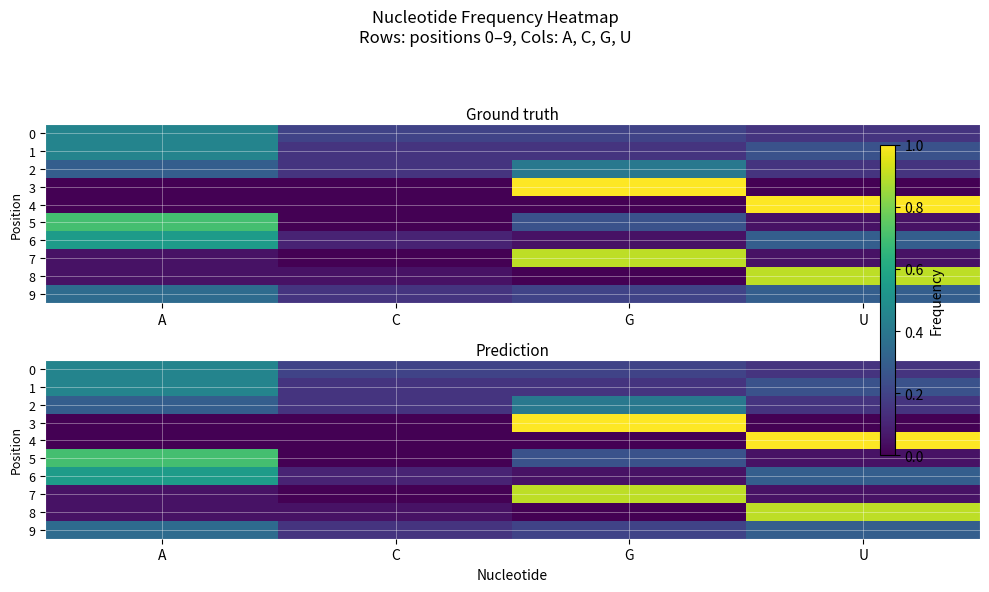

At which label does 8 reach its minimum?

G